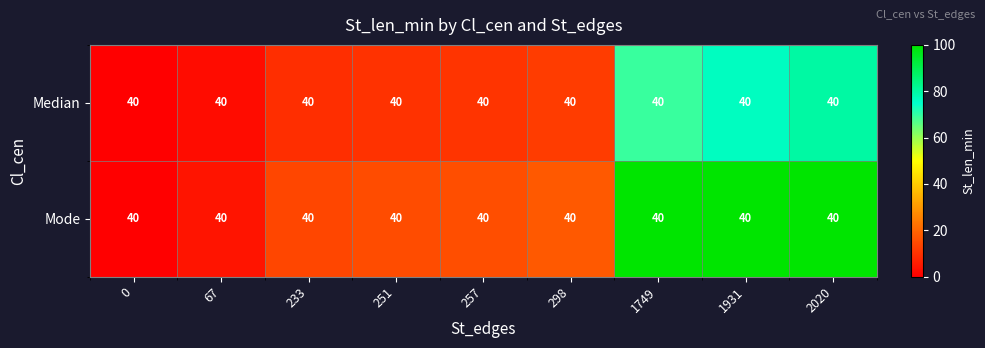

What is the sum of all Median values?

269.5